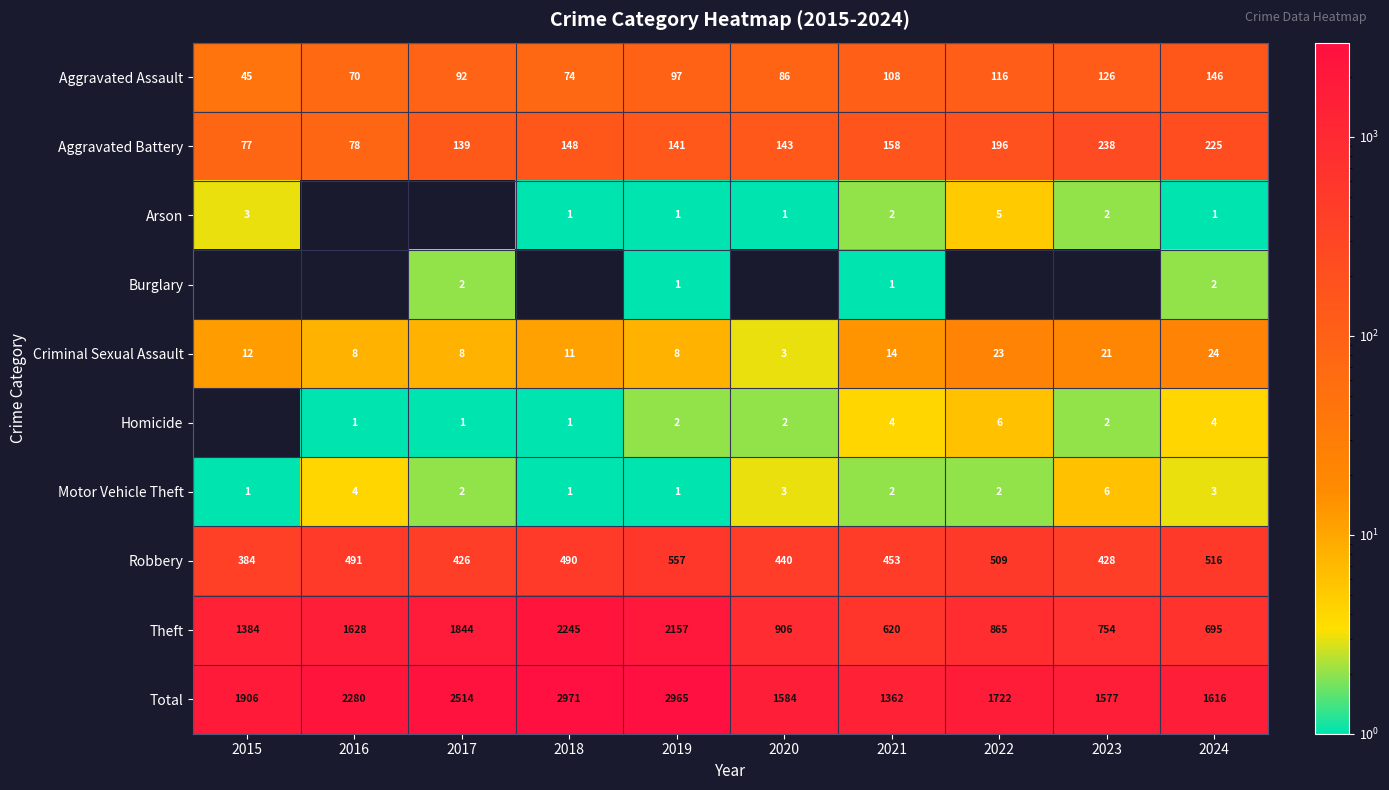

Read the Theft value at 2021, to the nearest 100.

600